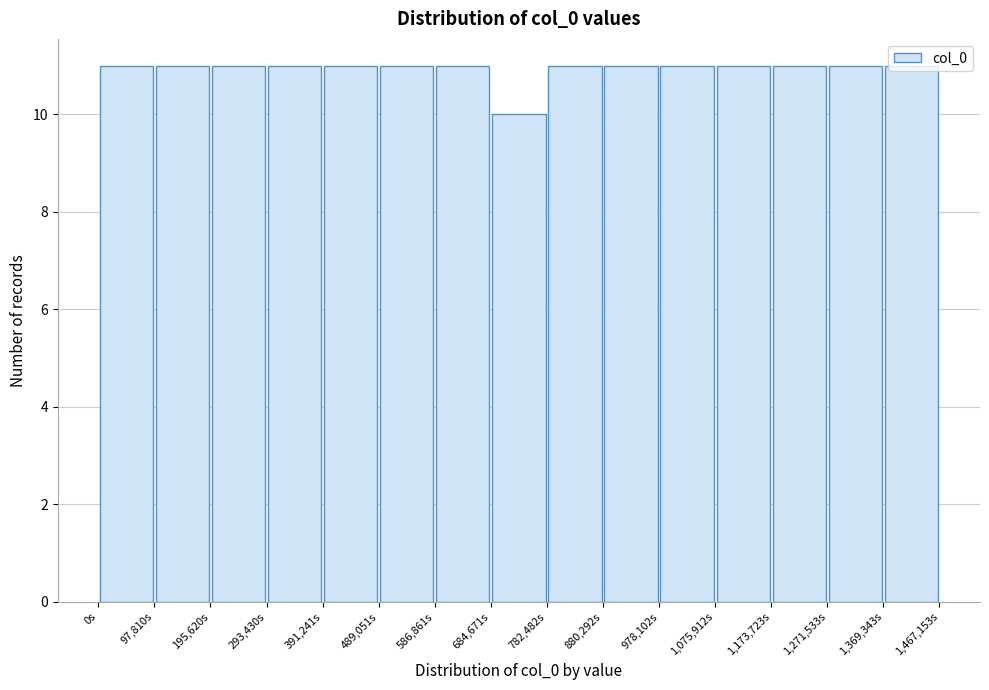

Reading left to right, transcribe this chart: for each bar, give the range it covers on the x-axis and its height. Neither the bar edges nor the heights are printed on the chart, so give them approximately, as read against the axes.

0 to 100000: 11
100000 to 200000: 11
200000 to 290000: 11
290000 to 390000: 11
390000 to 490000: 11
490000 to 590000: 11
590000 to 680000: 11
680000 to 780000: 10
780000 to 880000: 11
880000 to 980000: 11
980000 to 1080000: 11
1080000 to 1170000: 11
1170000 to 1270000: 11
1270000 to 1370000: 11
1370000 to 1470000: 11